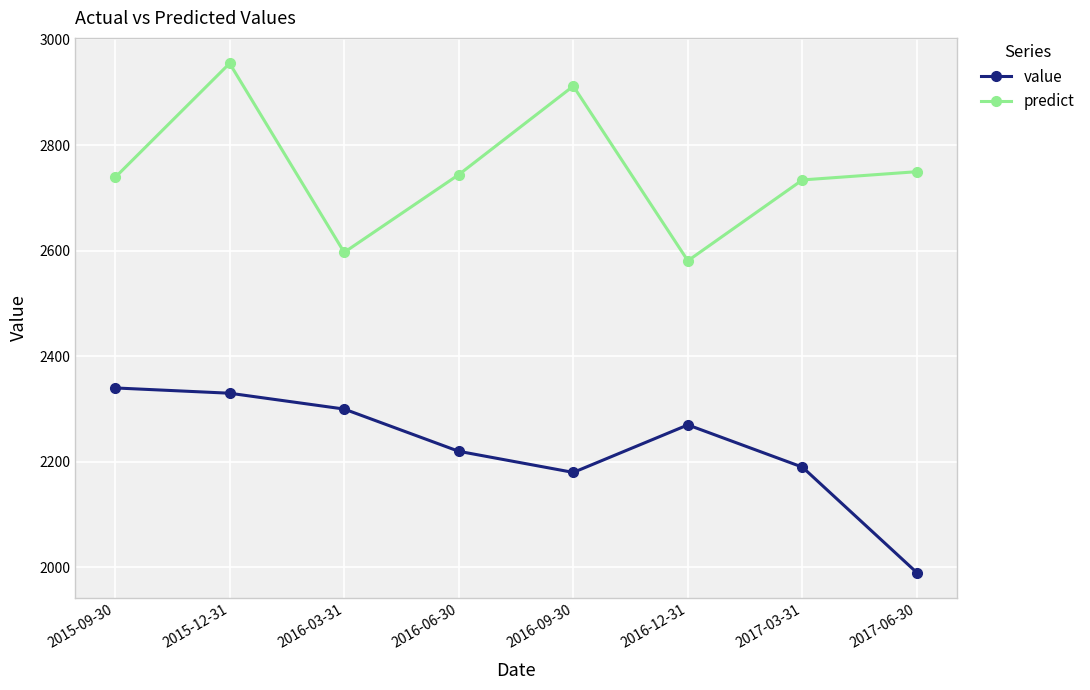

At 2016-12-31, list the series in order from largest to smallest.

predict, value